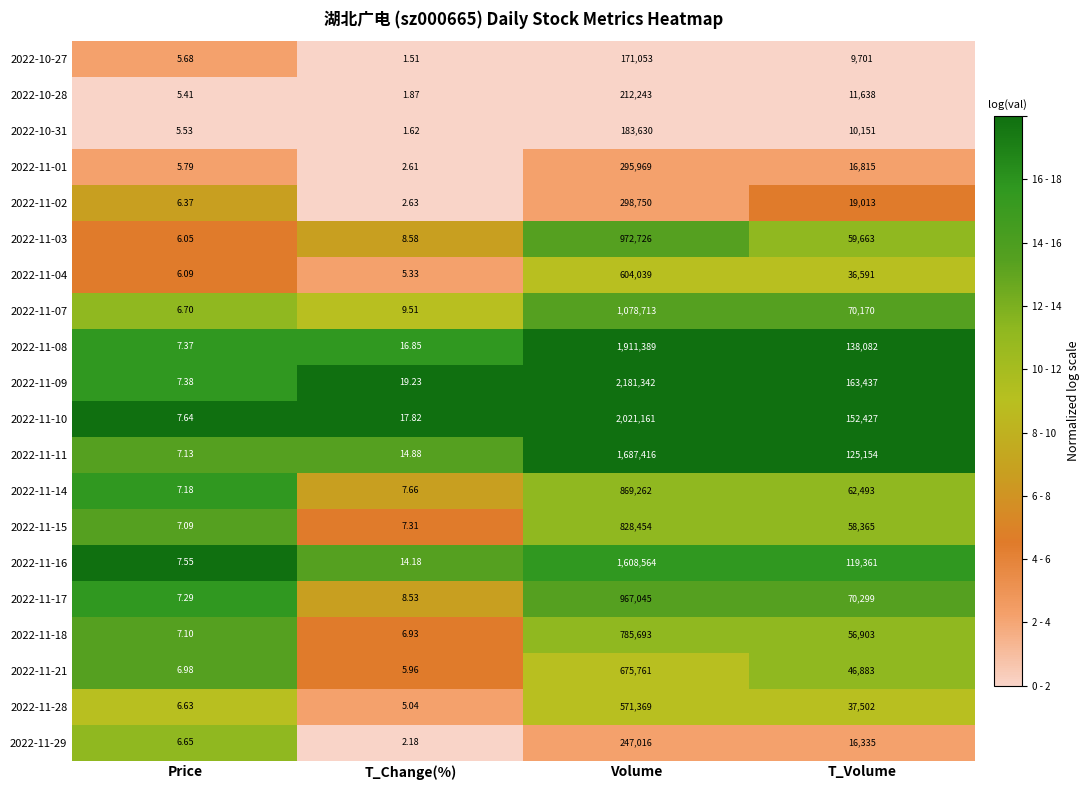

At which label does 2022-11-03 reach its minimum?

Price